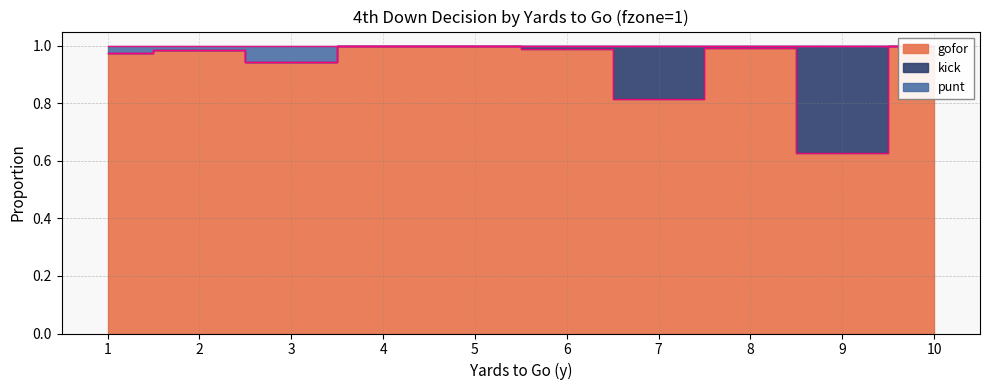

True or false: gofor and punt intersect in this chart.

False